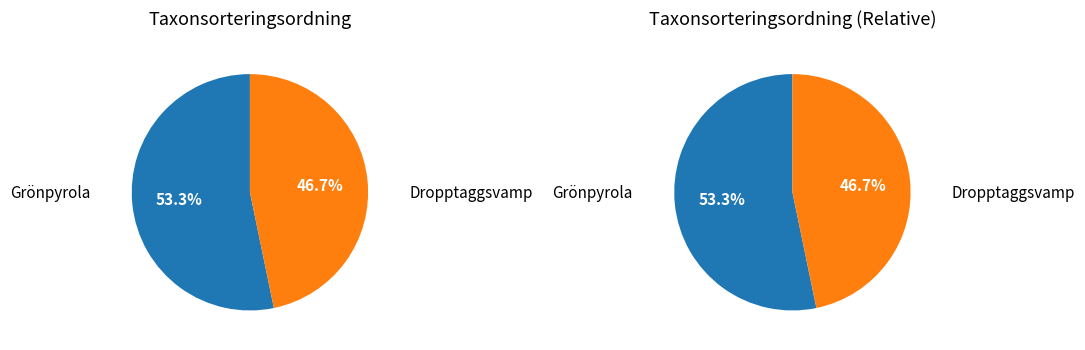

To the nearest percent, what is the difference between the Dropptaggsvamp (98278727) and Grönpyrola (98278605) slice percentages?

7%